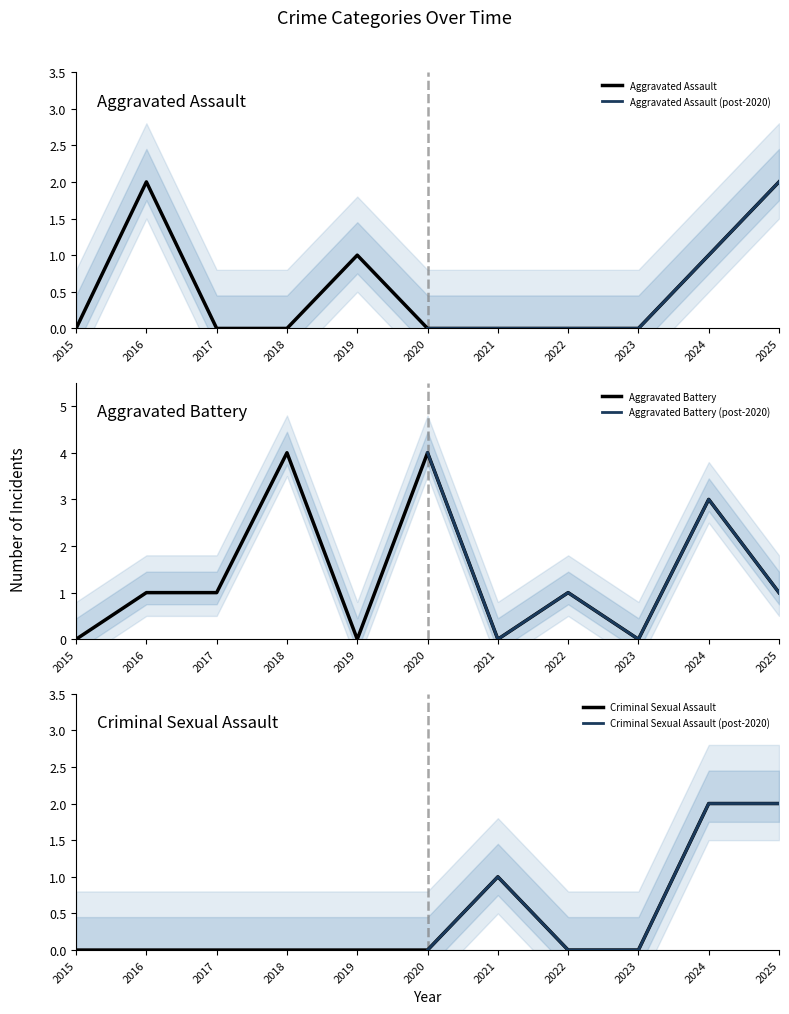

How many interior local peaks does the Aggravated Assault series have?

2